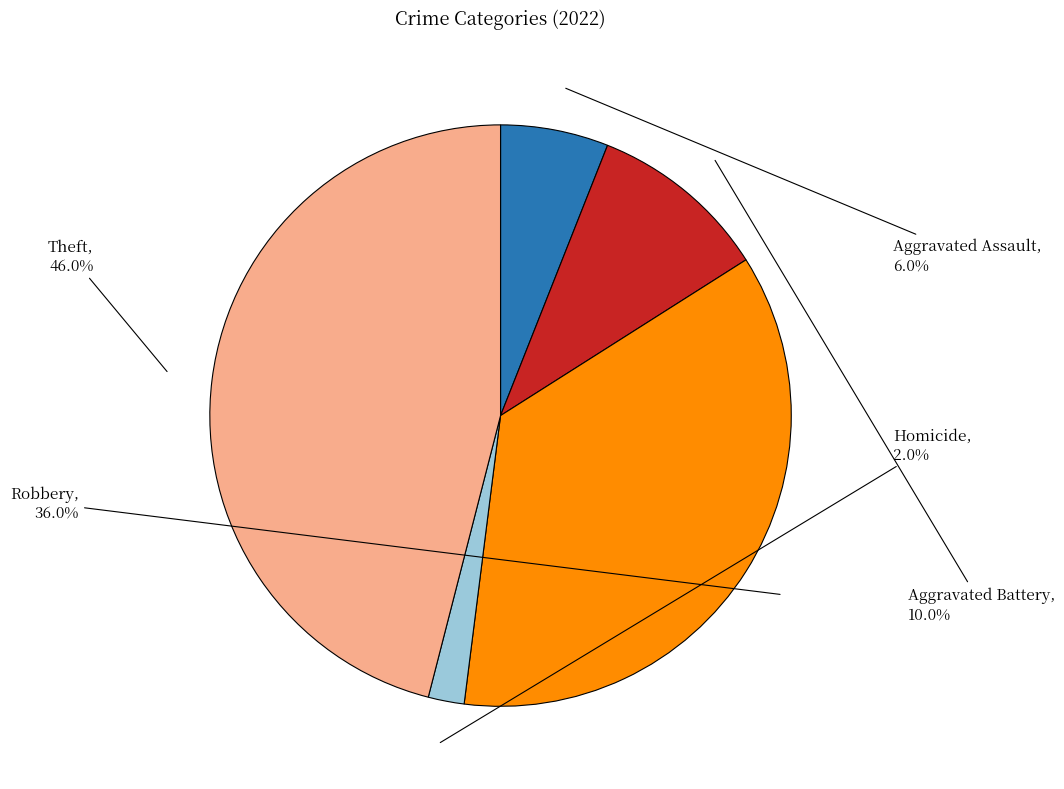

Is it true that Aggravated Assault is 11% of the pie?

False